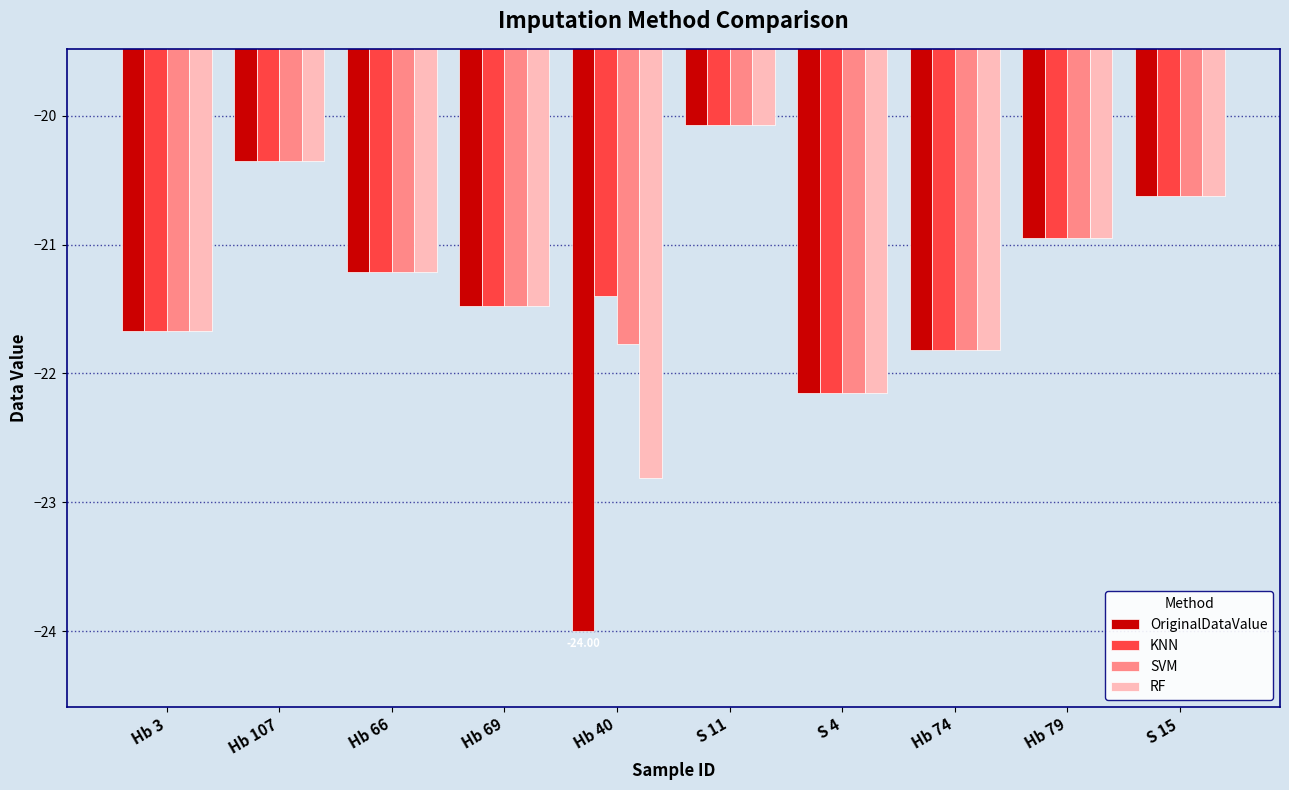

Is it true that RF equals -21.2 at Hb 66?

True